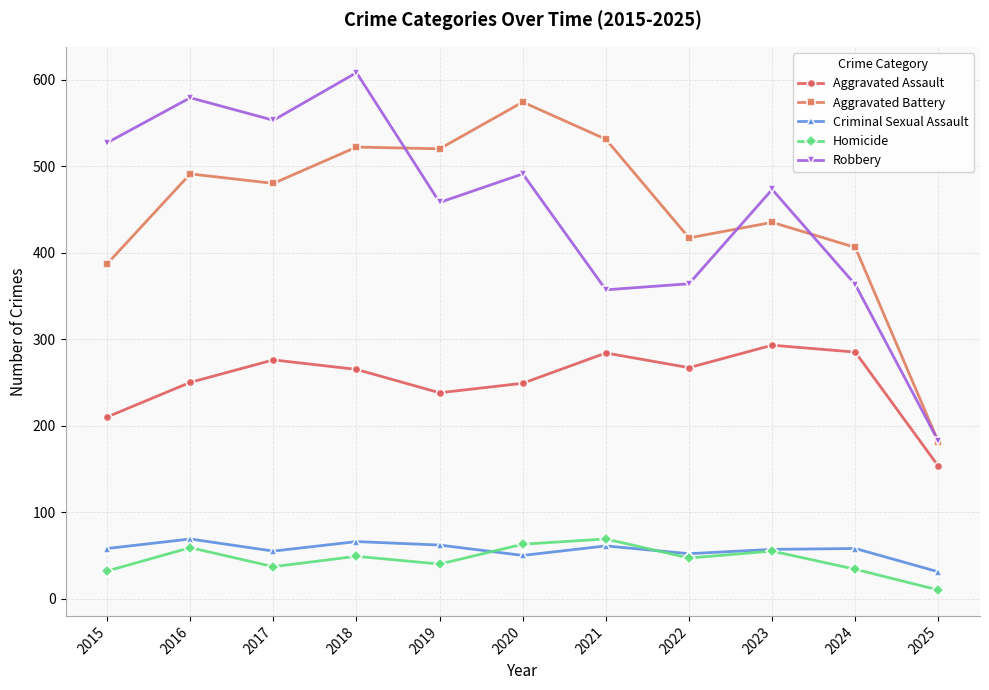

What is the difference between the maximum and minimum values in the Criminal Sexual Assault series?

38